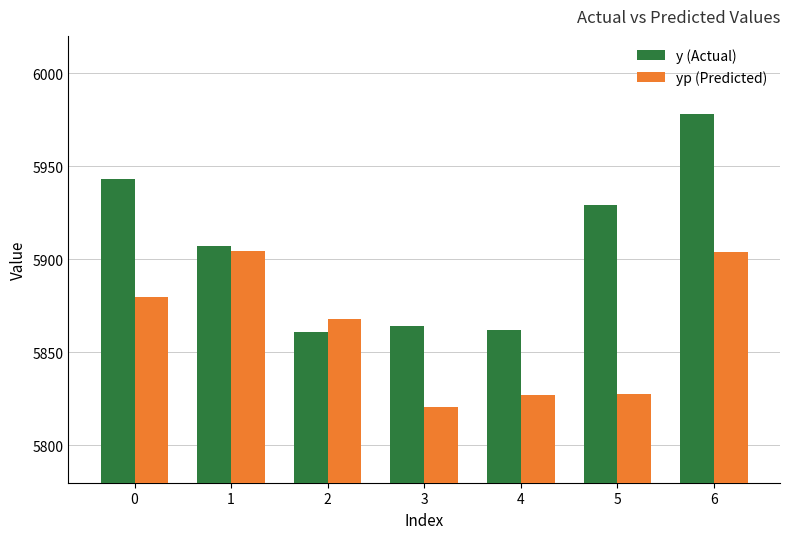

Read the y (Actual) value at 6.

5978.0